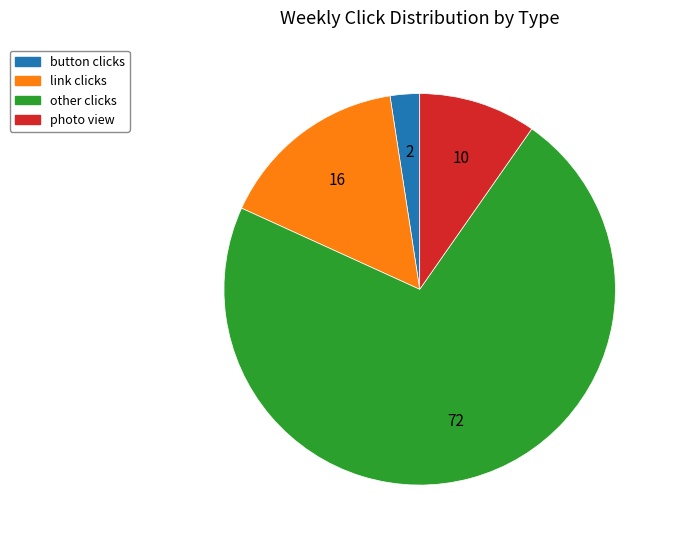

Does any single category account for the majority?

Yes